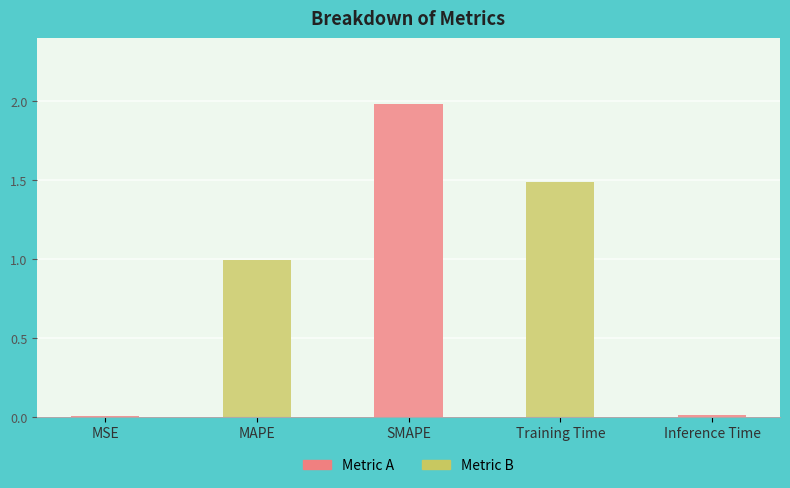

What is the label of the 4th bar from the right?

MAPE